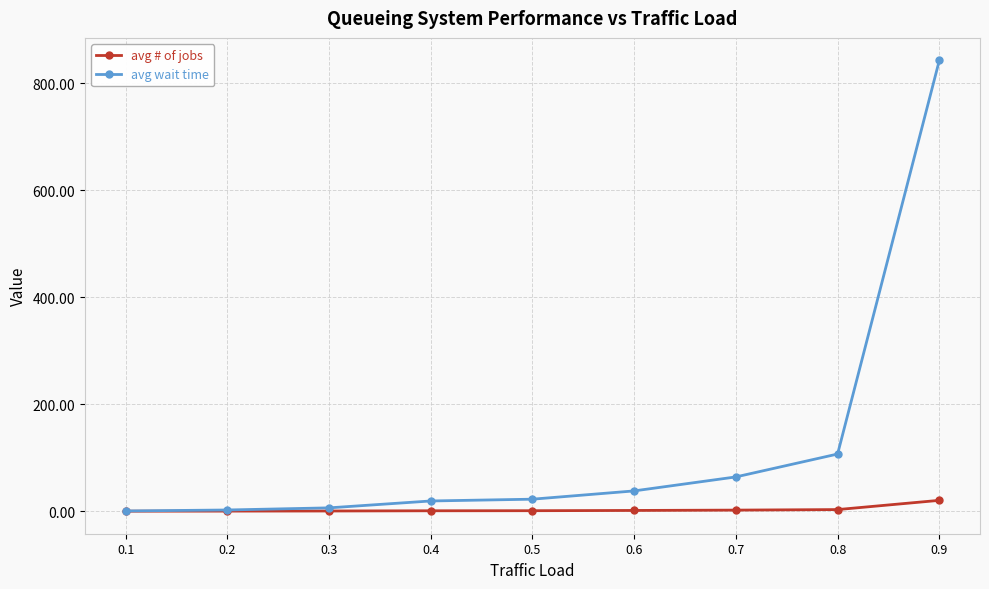

What is the value of the avg wait time point at the 5th from the left?

22.5